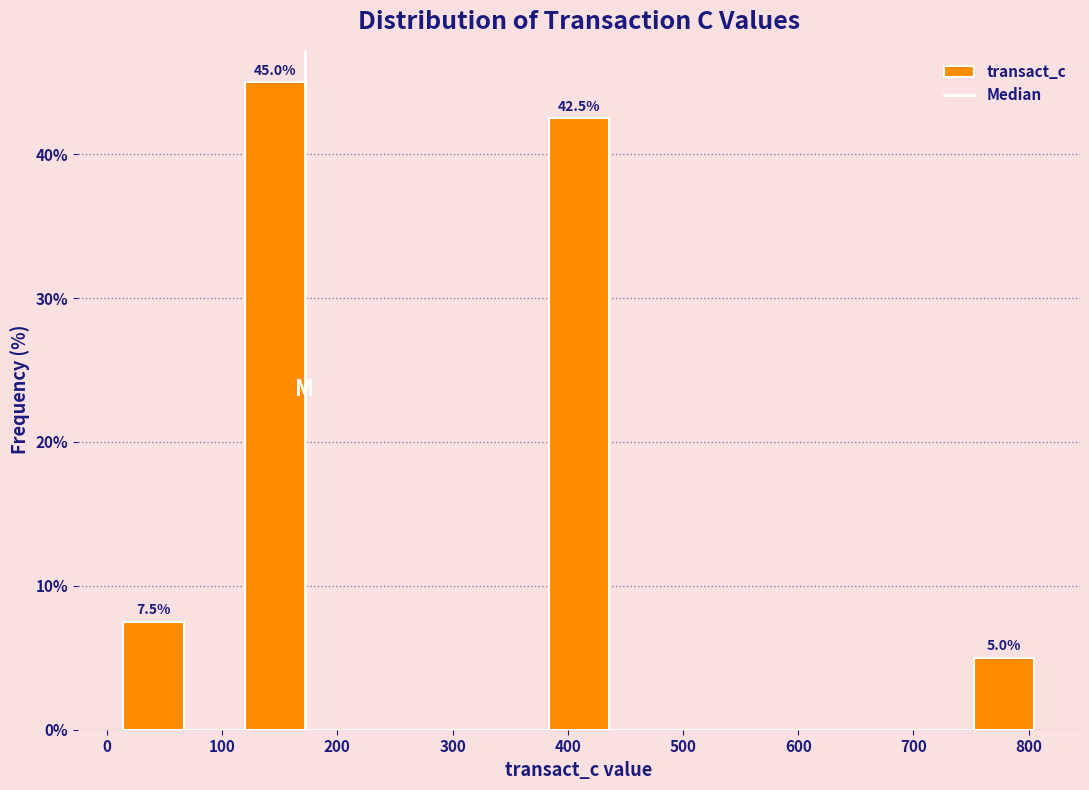

Over which range of the x-axis is the bar tallest?

120 to 170